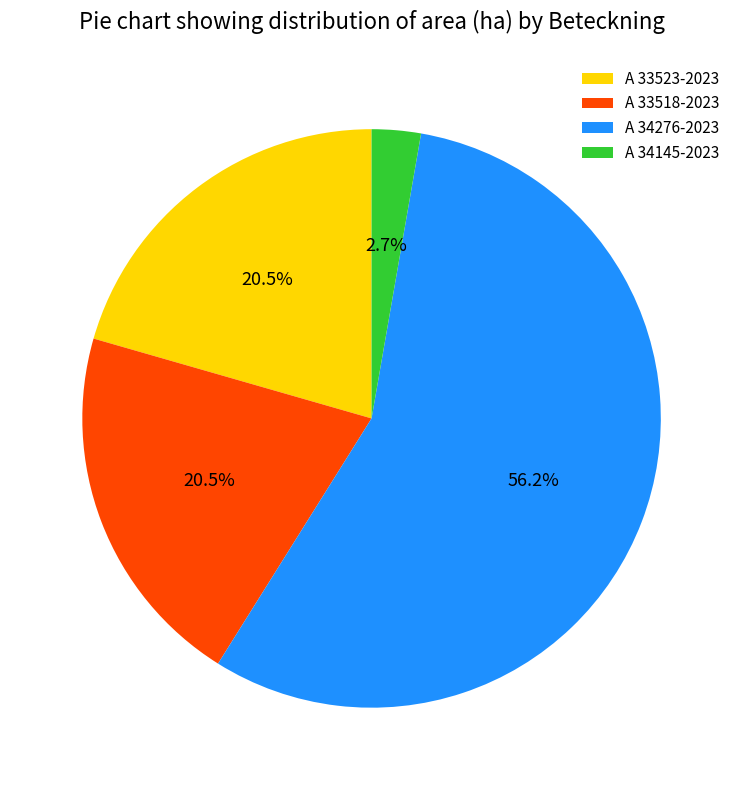

How much of the chart is everything except A 33523-2023?

79.5%